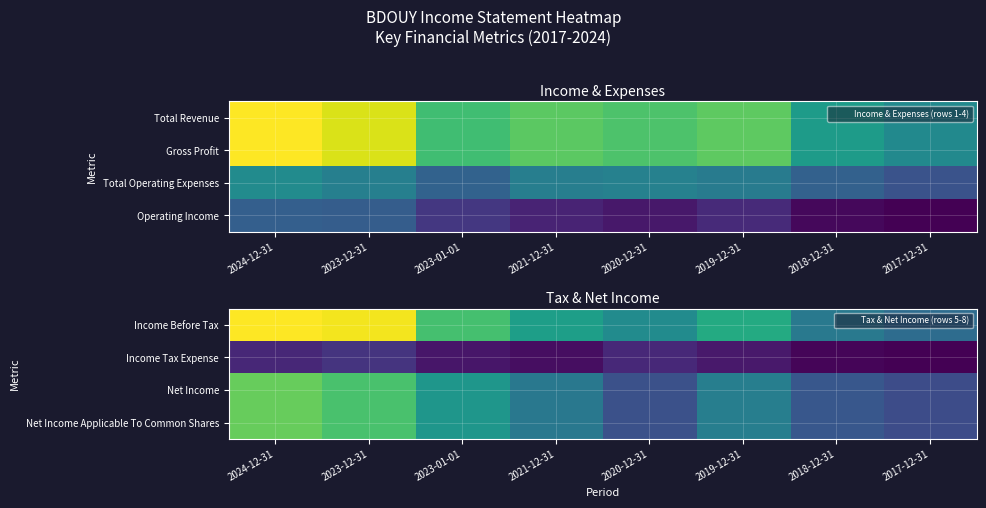

Rank the series at 2024-12-31 from highest to lowest value.

Income Before Tax, Net Income, Net Income Applicable To Common Shares, Income Tax Expense